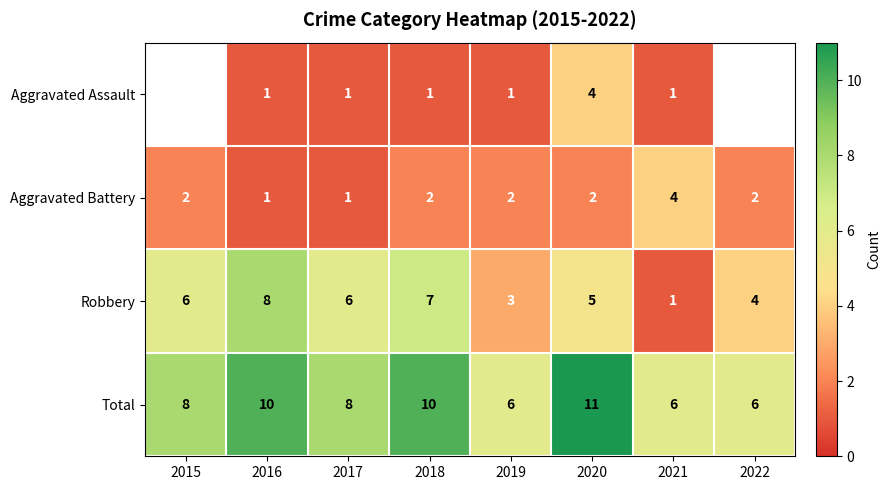

Is the value of Total at 2021 greater than the value of Robbery at 2021?

Yes